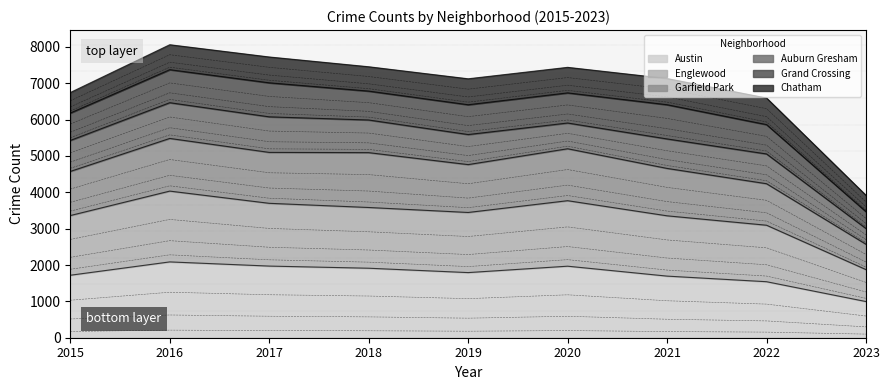

True or false: Austin and Englewood intersect in this chart.

False